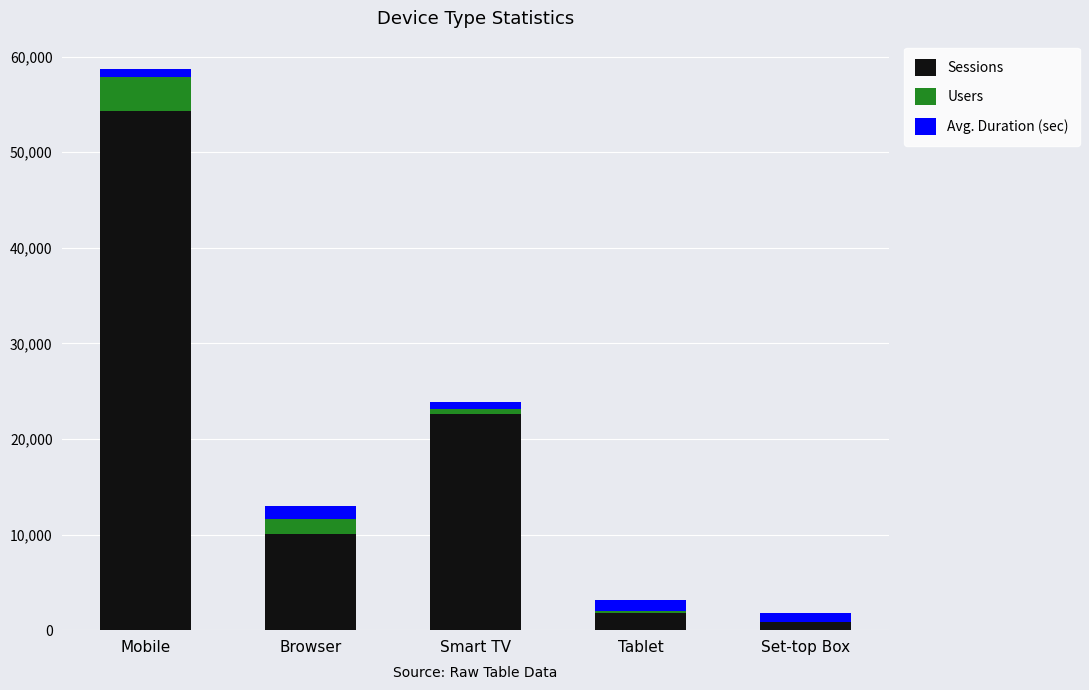

How many series are shown in this chart?

3